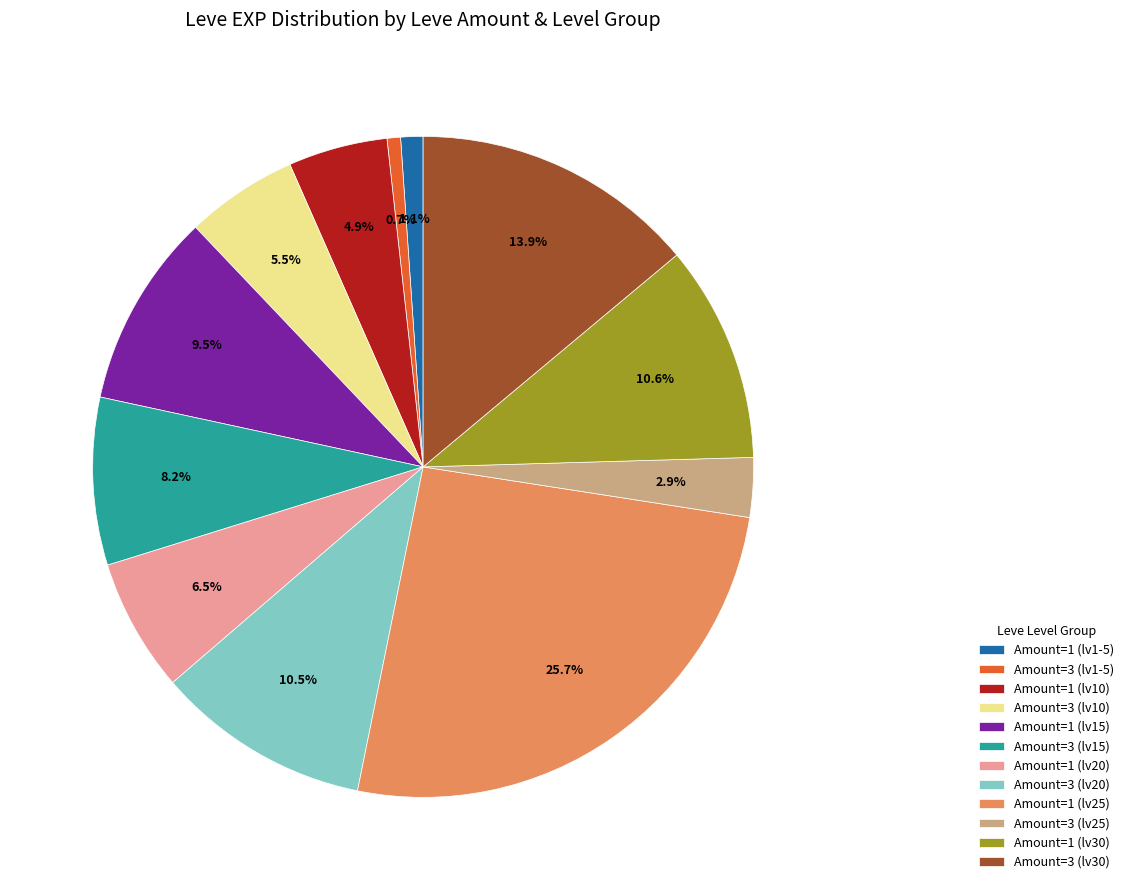

Which has a higher value, Amount=1 (lv15) or Amount=1 (lv10)?

Amount=1 (lv15)